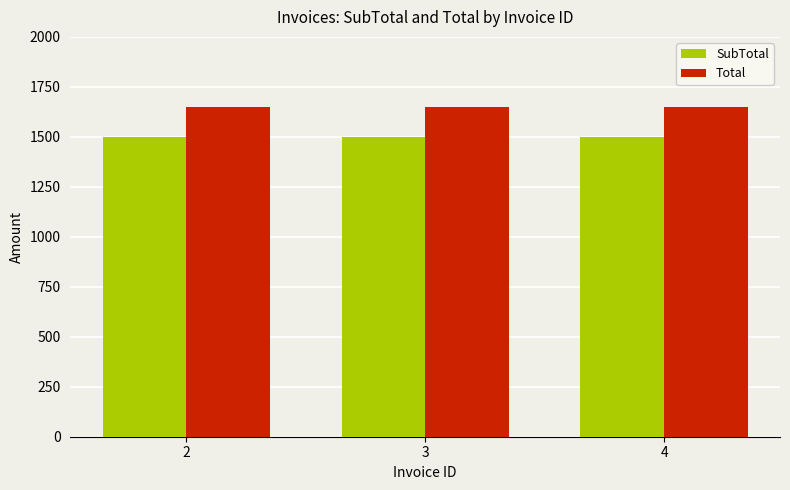

What is the lowest value of the Total series?

1650